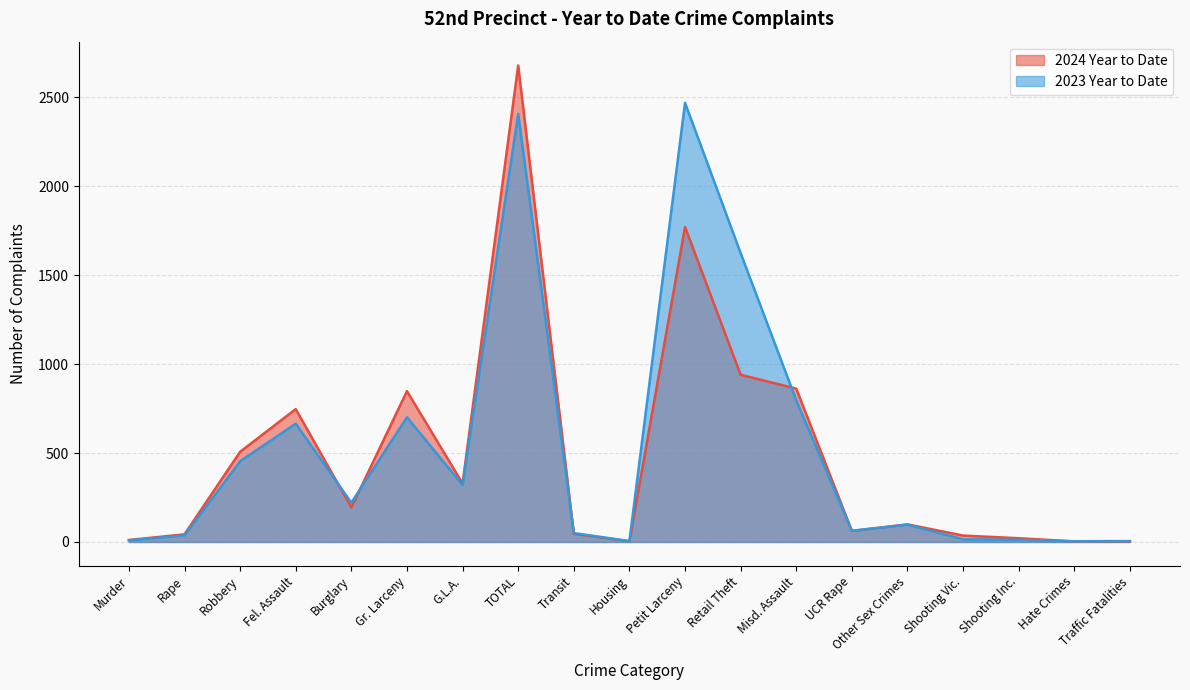

At which label does 2023 Year to Date first exceed 97?

Robbery